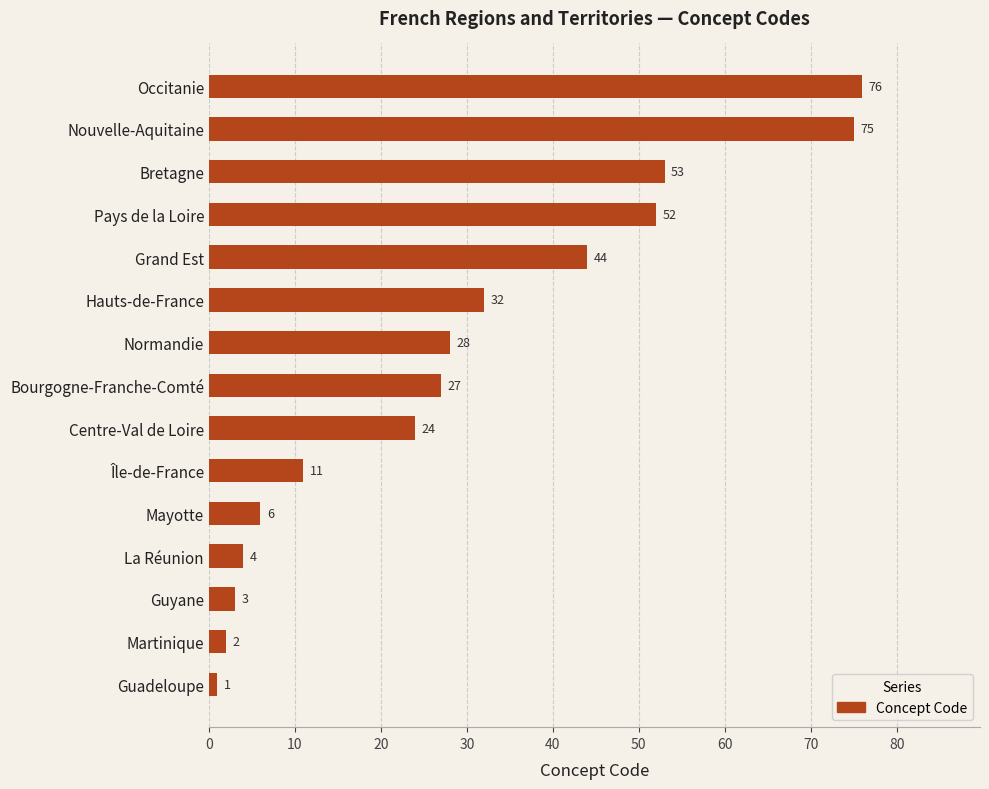

Where is the data nearest to the value 38?

Hauts-de-France